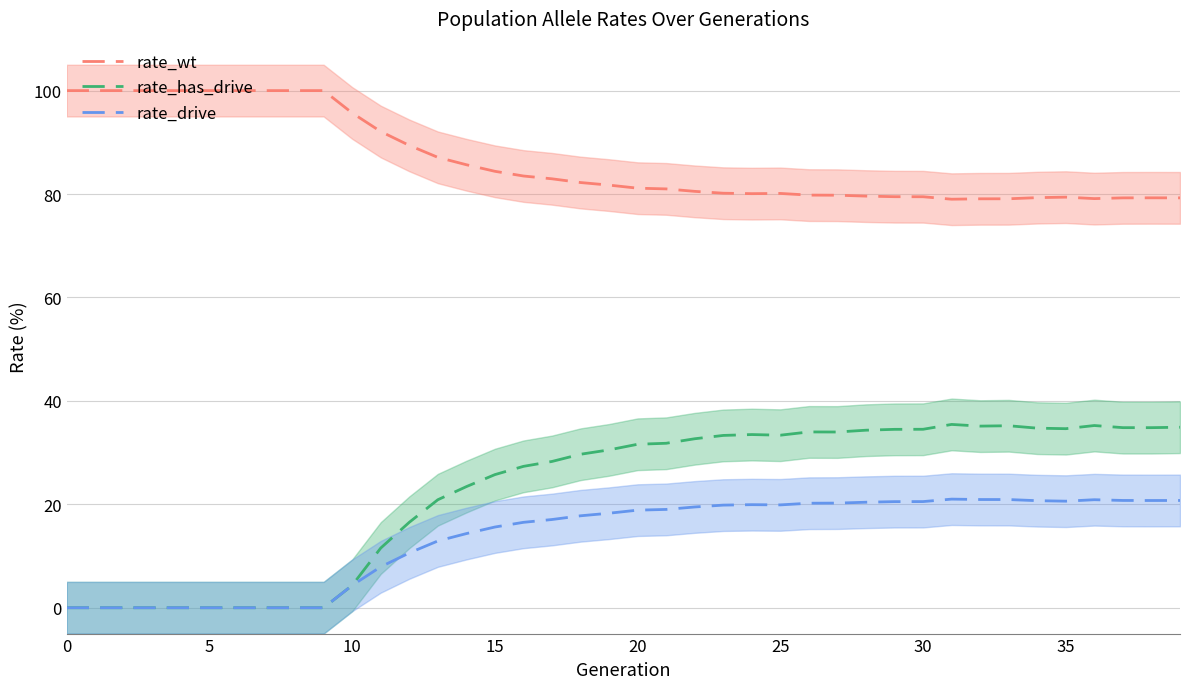

How many lines are shown in the chart?

3